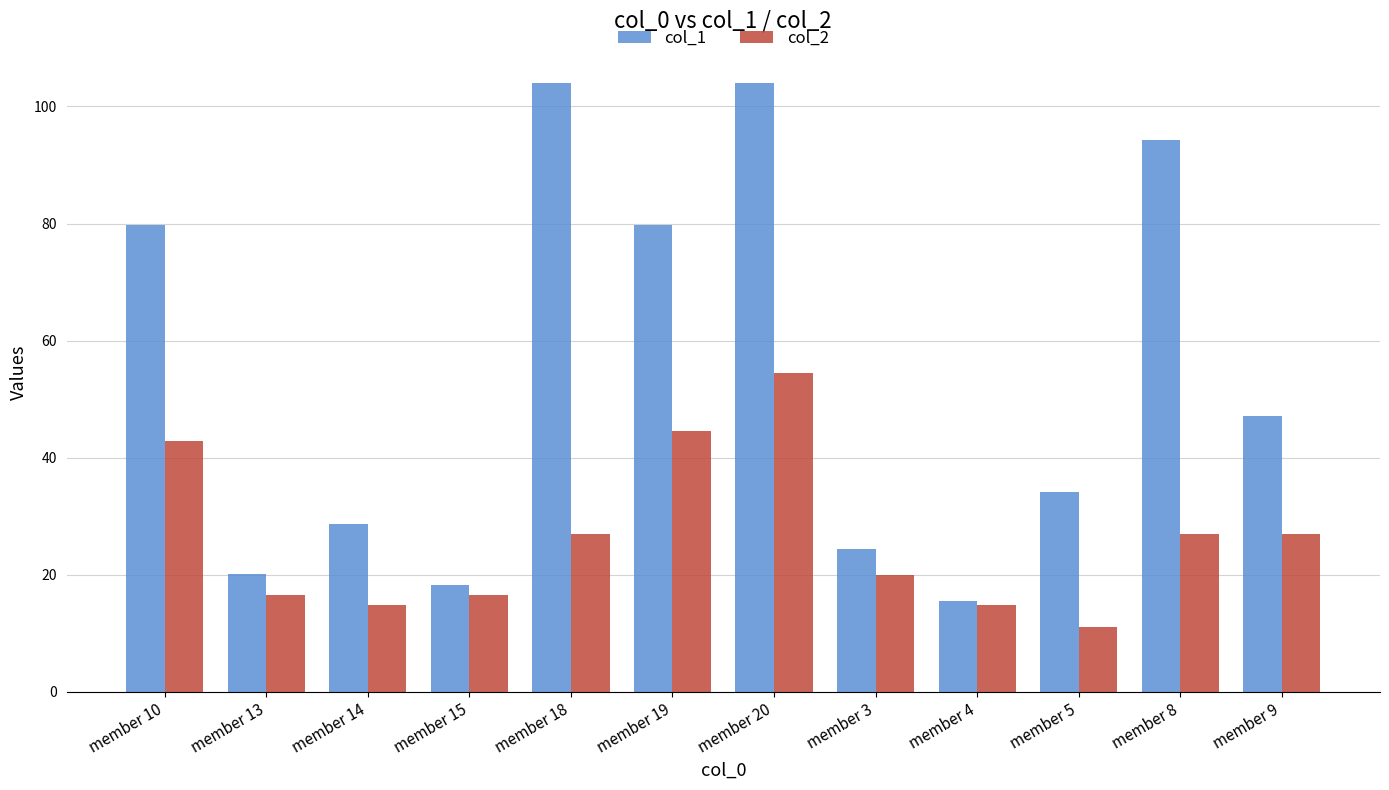

Rank the series at member 8 from highest to lowest value.

col_1, col_2